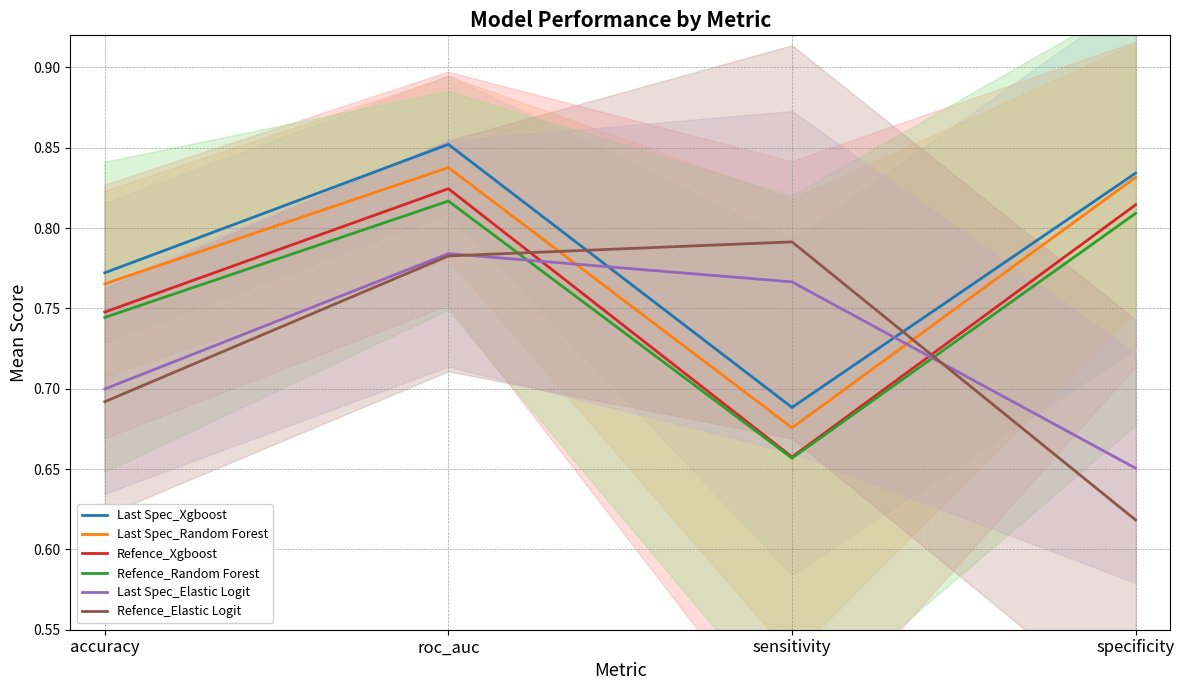

Between specificity and sensitivity, which is larger?

specificity